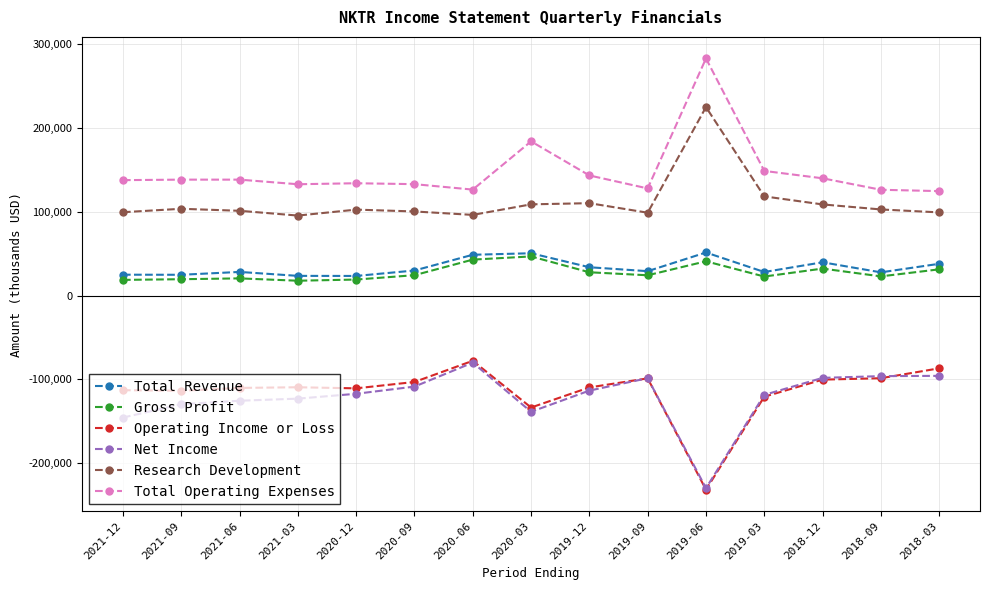

The value of Gross Profit at 2020-12 is 19200. True or false?

True